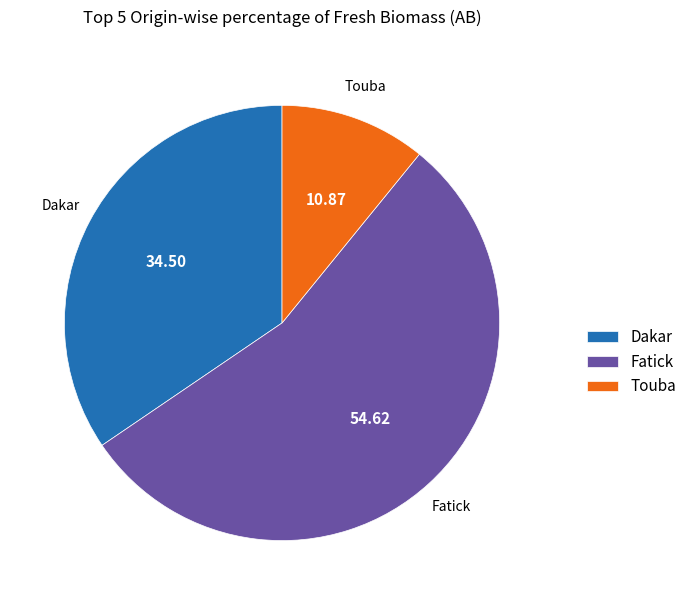

Which category has the smallest portion of the pie?

Touba